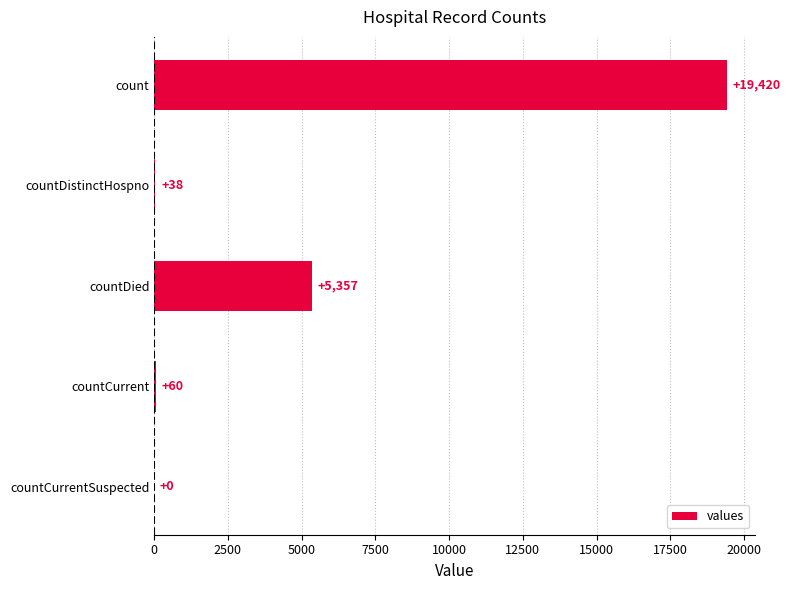

What is the sum of the values at count and countDistinctHospno?

19458